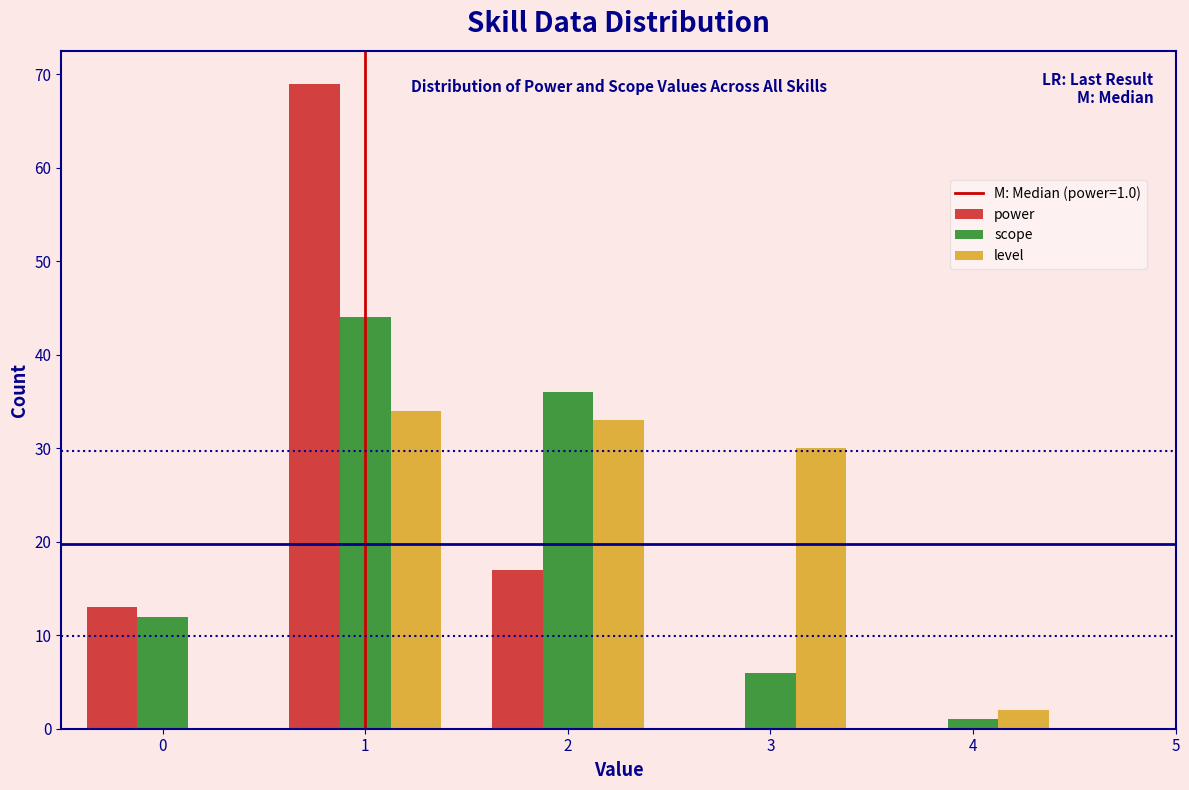

In the scope series, which range on the x-axis has the tallest bar?

0.5 to 1.5